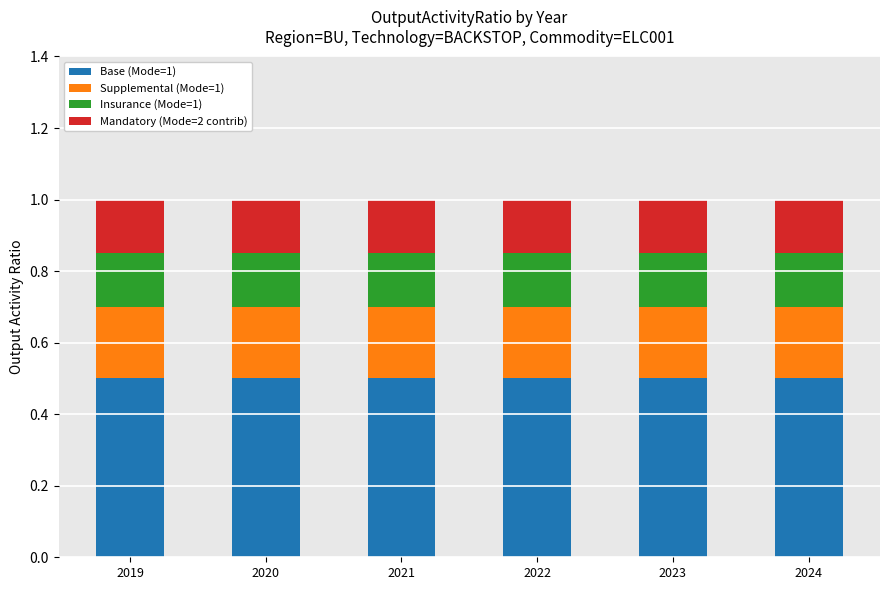

What is the lowest value of the Base (Mode=1) series?

0.5